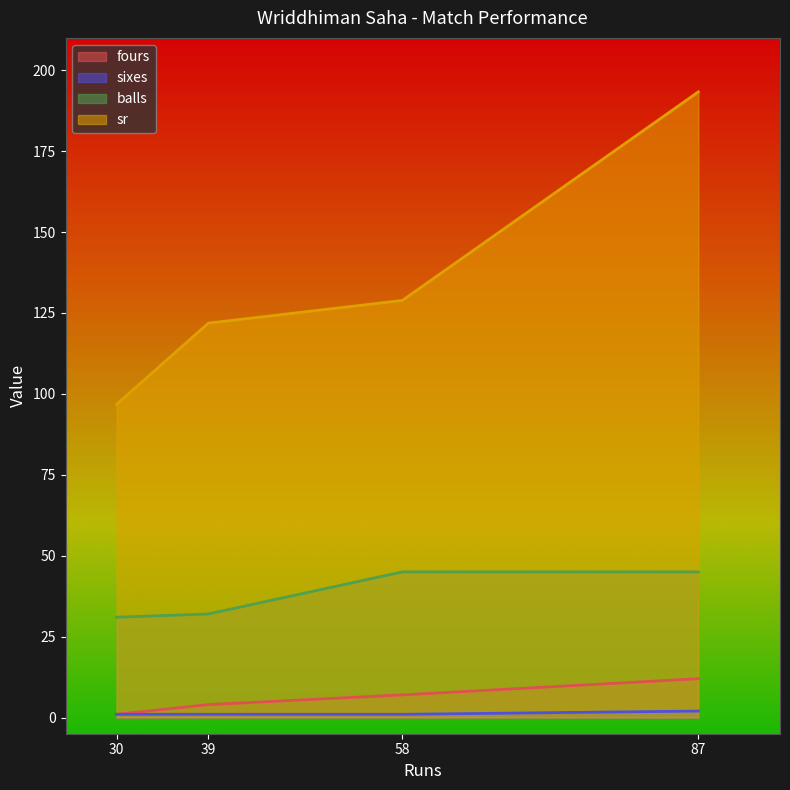

What is the minimum value for fours?

1.0